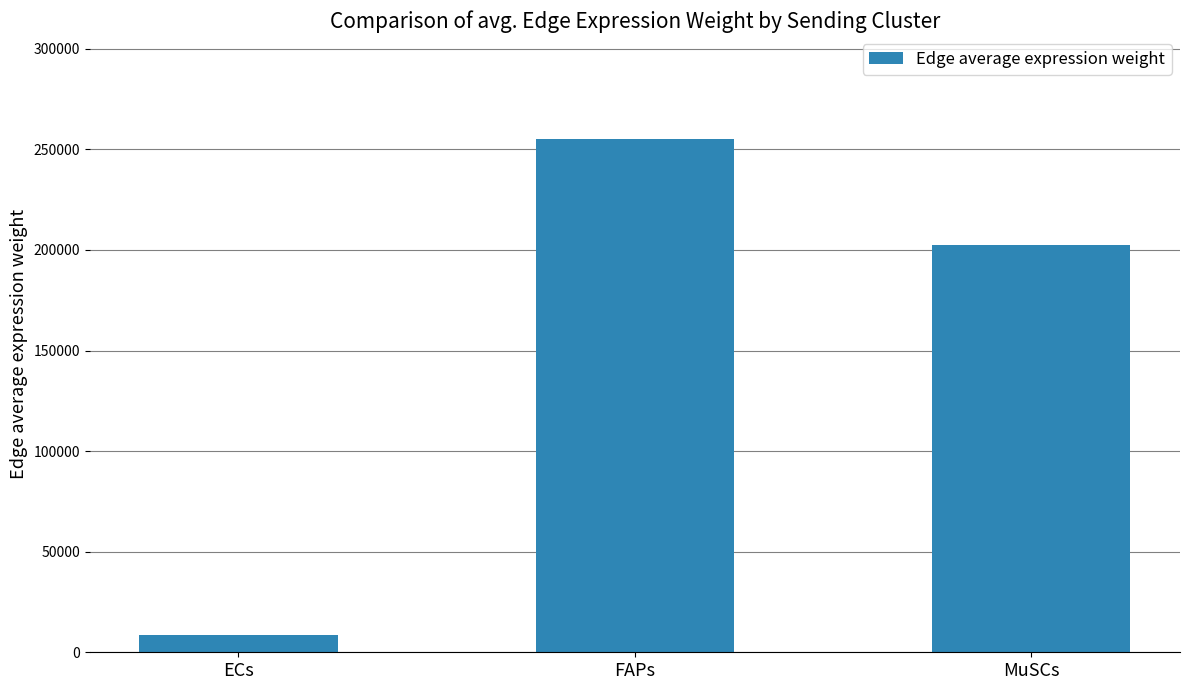

Are the bars grouped side by side (vs. stacked)?

No